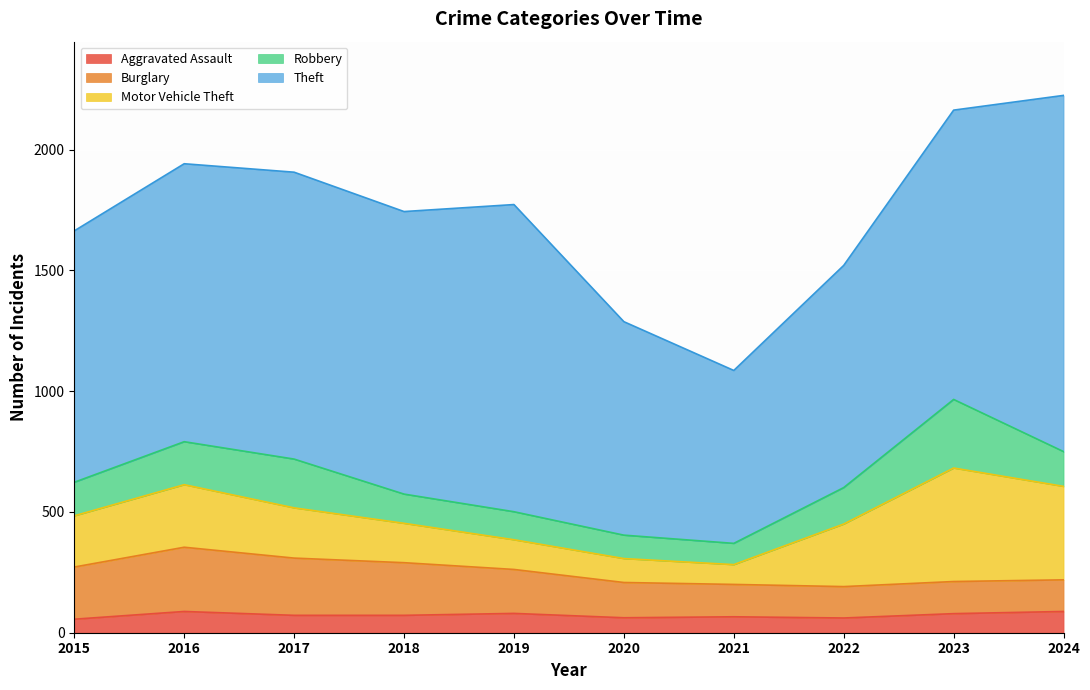

Count the number of data series in this chart.

5